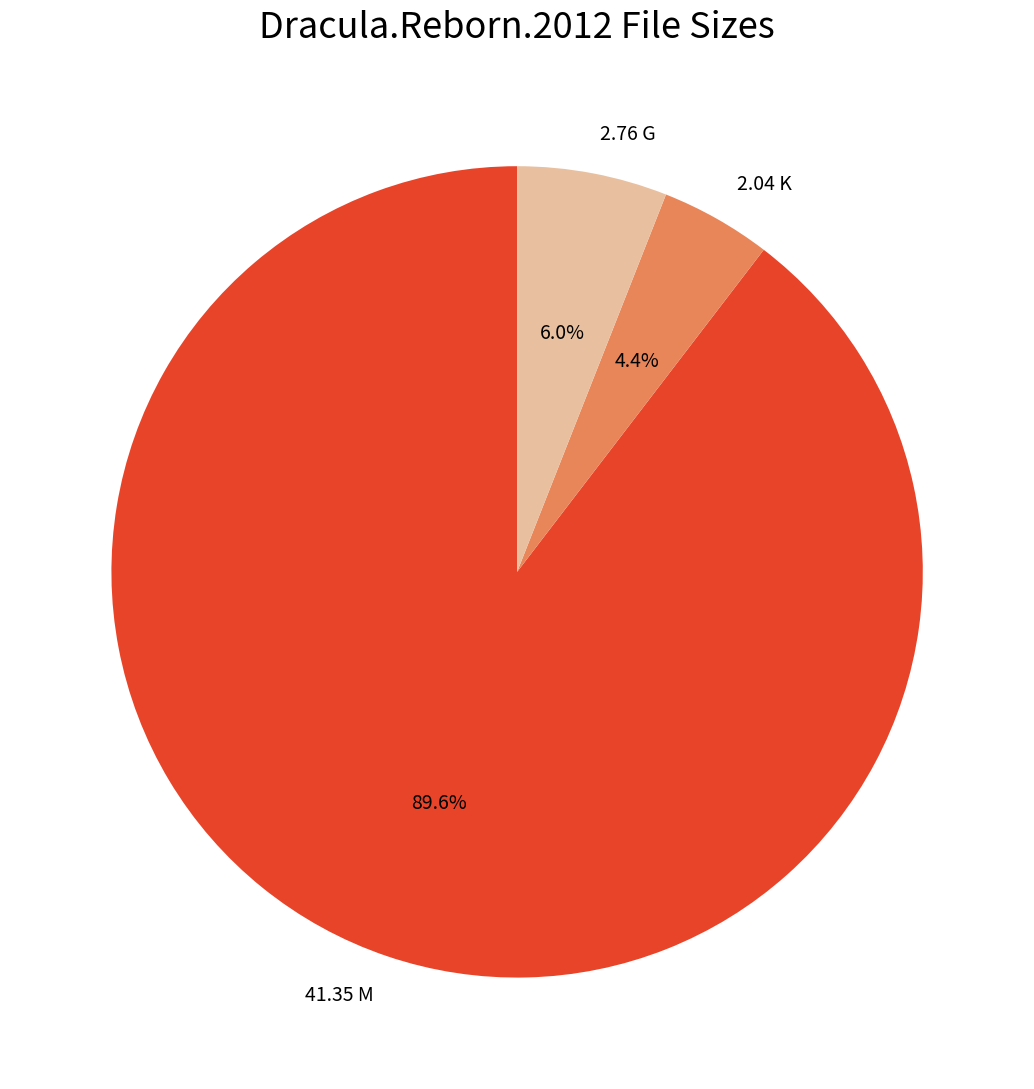

Is it true that 2.04 K is 15% of the pie?

False